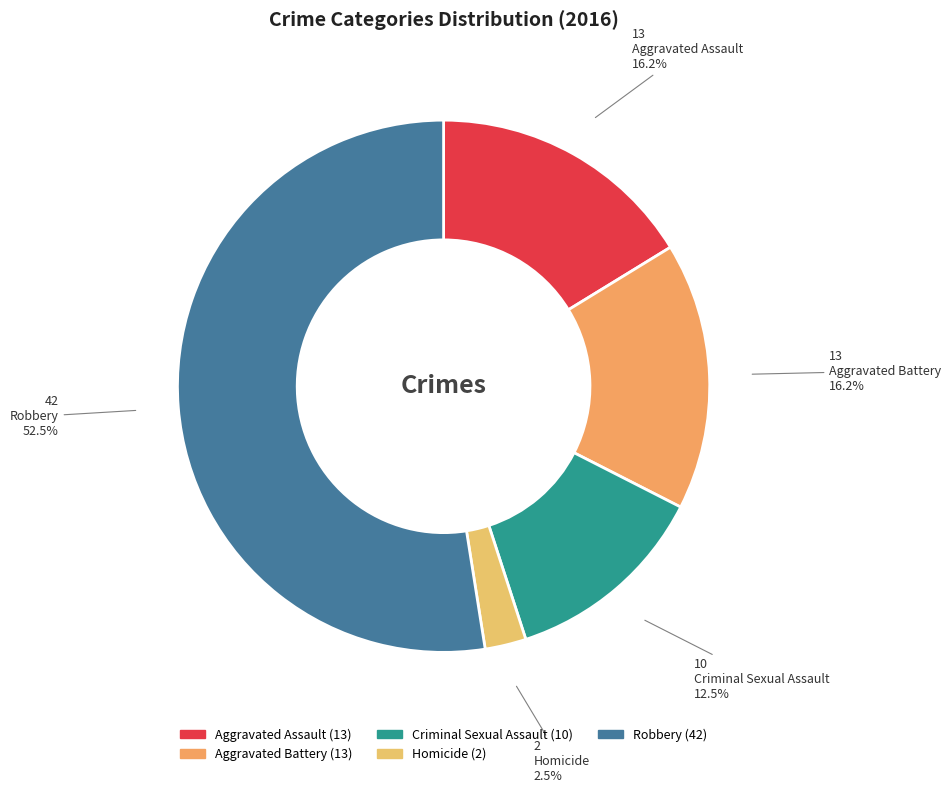

What is the change in value from Aggravated Assault to Robbery?

+29